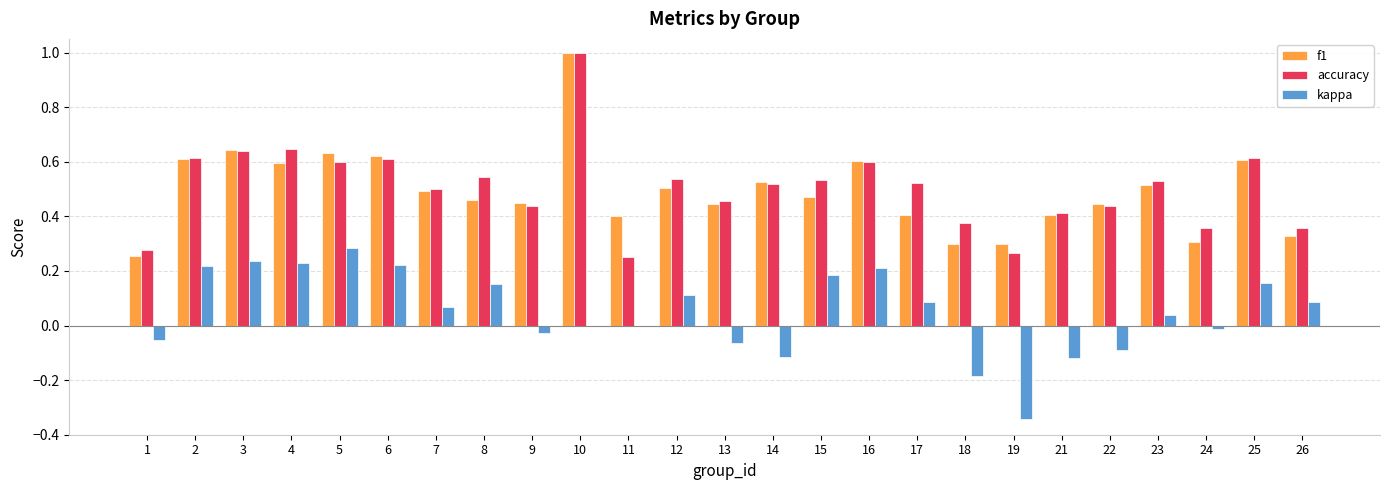

Is it true that accuracy equals 0.6 at 3?

True